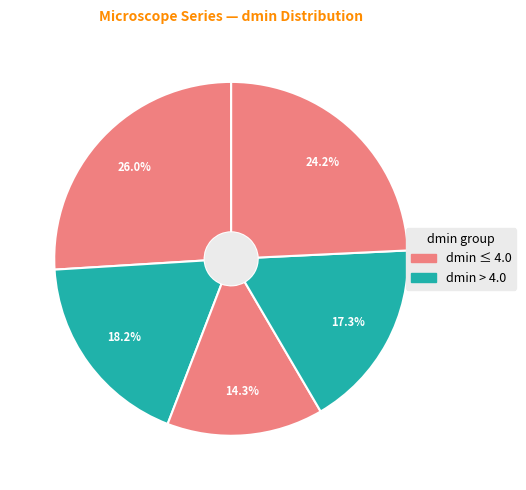

How many segments does this pie chart have?

5